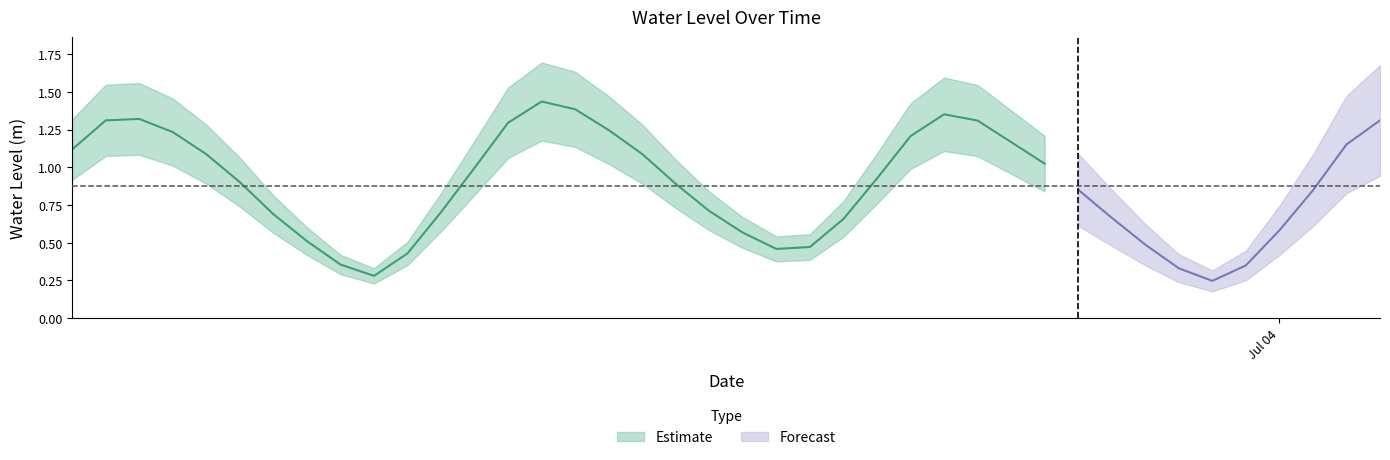

Rank the categories by value from highest to lowest.

2025-07-03 02:00:00, 2025-07-03 03:00:00, 2025-07-03 14:00:00, 2025-07-02 14:00:00, 2025-07-02 13:00:00, 2025-07-04 03:00:00, 2025-07-03 15:00:00, 2025-07-03 01:00:00, 2025-07-03 04:00:00, 2025-07-02 15:00:00, 2025-07-03 13:00:00, 2025-07-03 16:00:00, 2025-07-04 02:00:00, 2025-07-02 12:00:00, 2025-07-03 05:00:00, 2025-07-02 16:00:00, 2025-07-03 17:00:00, 2025-07-03 00:00:00, 2025-07-03 12:00:00, 2025-07-02 17:00:00, 2025-07-03 06:00:00, 2025-07-03 18:00:00, 2025-07-04 01:00:00, 2025-07-03 07:00:00, 2025-07-02 23:00:00, 2025-07-02 18:00:00, 2025-07-03 19:00:00, 2025-07-03 11:00:00, 2025-07-04 00:00:00, 2025-07-03 08:00:00, 2025-07-02 19:00:00, 2025-07-03 20:00:00, 2025-07-03 10:00:00, 2025-07-03 09:00:00, 2025-07-02 22:00:00, 2025-07-02 20:00:00, 2025-07-03 23:00:00, 2025-07-03 21:00:00, 2025-07-02 21:00:00, 2025-07-03 22:00:00